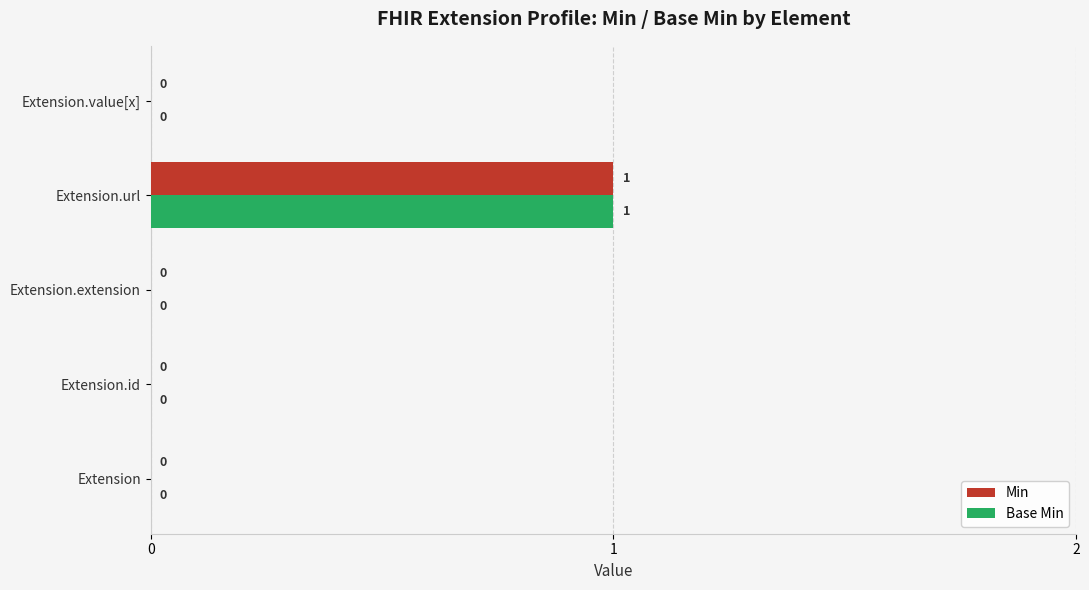

How many series are shown in this chart?

2